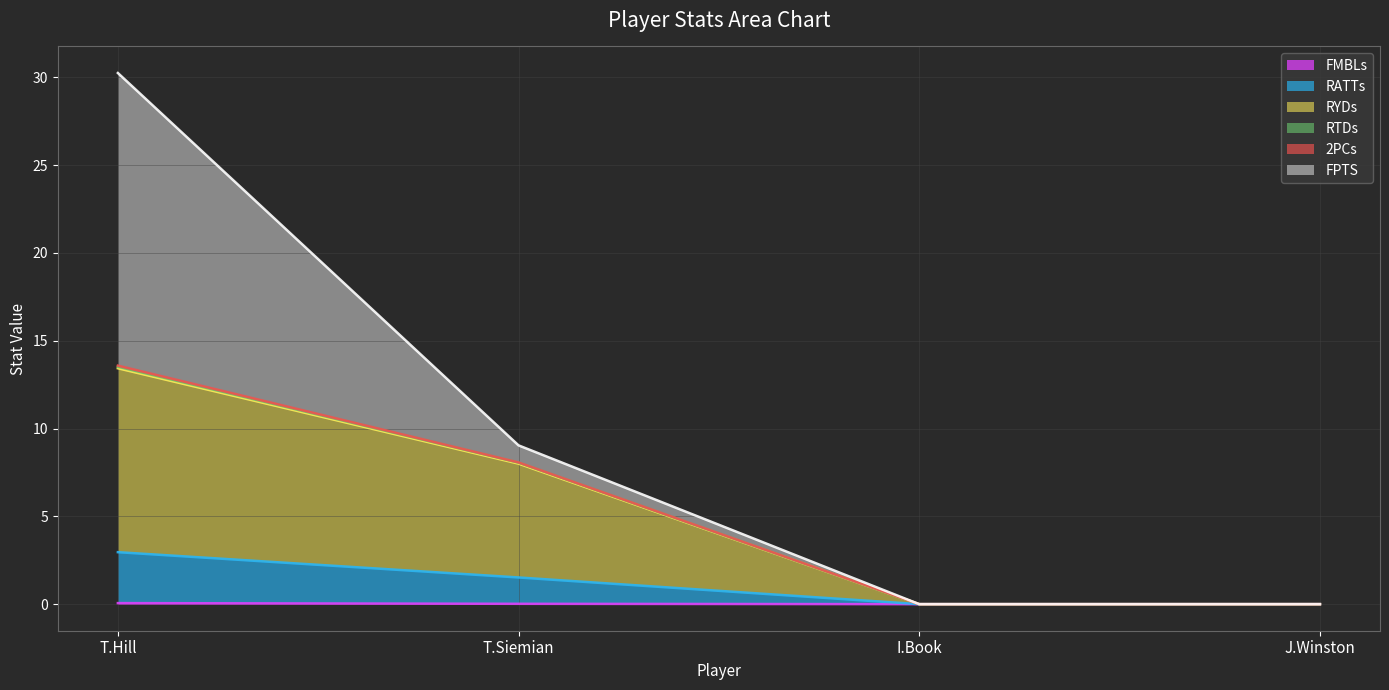

The value of FMBLs at J.Winston is 0.0. True or false?

True